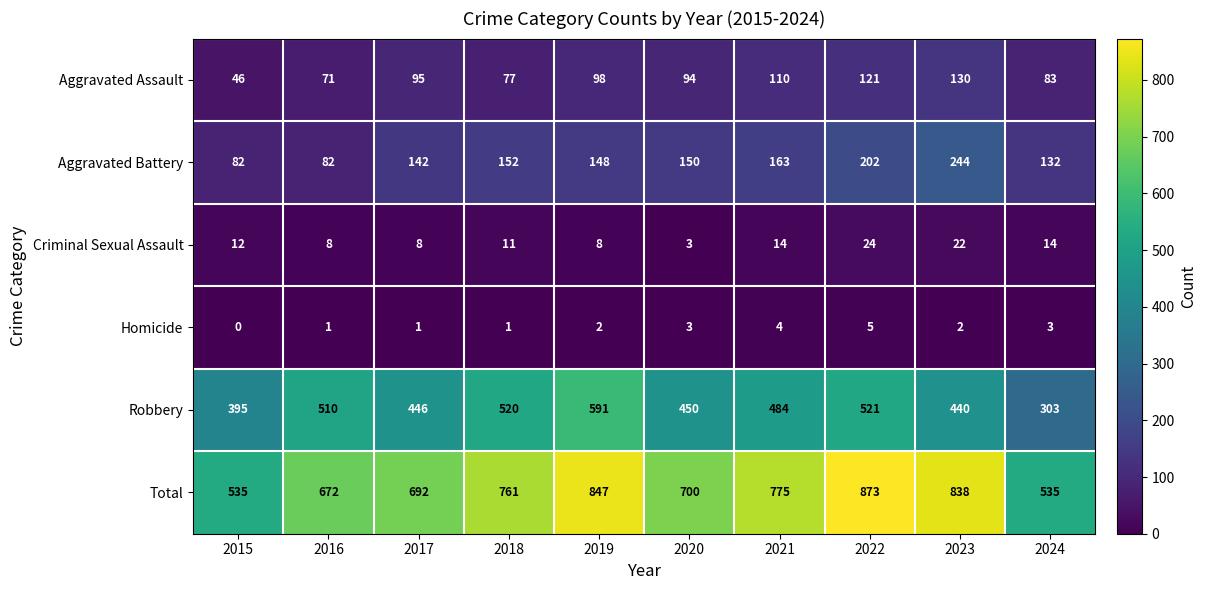

The value of Robbery at 2016 is 510. True or false?

True